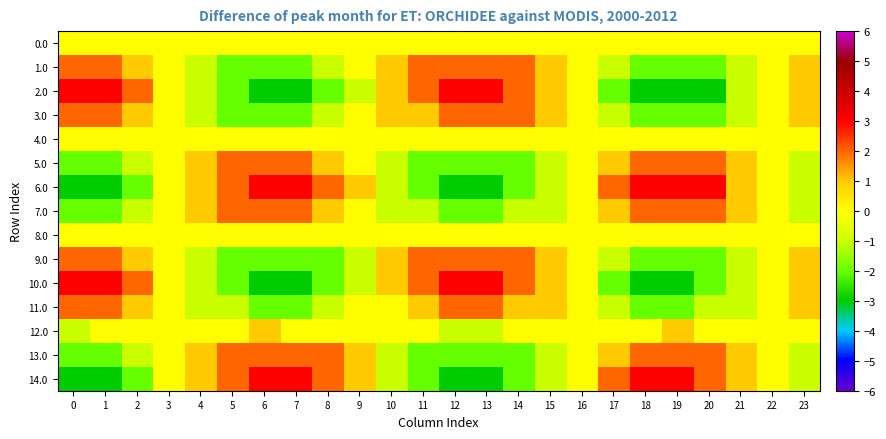

Reading right to left, what are all the values shown in this chart?

0.0: 23=0	22=0	21=0	20=0	19=0	18=0	17=0	16=0	15=0	14=0	13=0	12=0	11=0	10=0	9=0	8=0	7=0	6=0	5=0	4=0	3=0	2=0	1=0	0=0
1.0: 23=1	22=0	21=-1	20=-2	19=-2	18=-2	17=-1	16=0	15=1	14=2	13=2	12=2	11=2	10=1	9=0	8=-1	7=-2	6=-2	5=-2	4=-1	3=0	2=1	1=2	0=2
2.0: 23=1	22=0	21=-1	20=-3	19=-3	18=-3	17=-2	16=0	15=1	14=2	13=3	12=3	11=2	10=1	9=-1	8=-2	7=-3	6=-3	5=-2	4=-1	3=0	2=2	1=3	0=3
3.0: 23=1	22=0	21=-1	20=-2	19=-2	18=-2	17=-1	16=0	15=1	14=2	13=2	12=2	11=1	10=1	9=0	8=-1	7=-2	6=-2	5=-2	4=-1	3=0	2=1	1=2	0=2
4.0: 23=0	22=0	21=0	20=0	19=0	18=0	17=0	16=0	15=0	14=0	13=0	12=0	11=0	10=0	9=0	8=0	7=0	6=0	5=0	4=0	3=0	2=0	1=0	0=0
5.0: 23=-1	22=0	21=1	20=2	19=2	18=2	17=1	16=0	15=-1	14=-2	13=-2	12=-2	11=-2	10=-1	9=0	8=1	7=2	6=2	5=2	4=1	3=0	2=-1	1=-2	0=-2
6.0: 23=-1	22=0	21=1	20=3	19=3	18=3	17=2	16=0	15=-1	14=-2	13=-3	12=-3	11=-2	10=-1	9=1	8=2	7=3	6=3	5=2	4=1	3=0	2=-2	1=-3	0=-3
7.0: 23=-1	22=0	21=1	20=2	19=2	18=2	17=1	16=0	15=-1	14=-1	13=-2	12=-2	11=-1	10=-1	9=0	8=1	7=2	6=2	5=2	4=1	3=0	2=-1	1=-2	0=-2
8.0: 23=0	22=0	21=0	20=0	19=0	18=0	17=0	16=0	15=0	14=0	13=0	12=0	11=0	10=0	9=0	8=0	7=0	6=0	5=0	4=0	3=0	2=0	1=0	0=0
9.0: 23=1	22=0	21=-1	20=-2	19=-2	18=-2	17=-1	16=0	15=1	14=2	13=2	12=2	11=2	10=1	9=-1	8=-2	7=-2	6=-2	5=-2	4=-1	3=0	2=1	1=2	0=2
10.0: 23=1	22=0	21=-1	20=-2	19=-3	18=-3	17=-2	16=0	15=1	14=2	13=3	12=3	11=2	10=1	9=-1	8=-2	7=-3	6=-3	5=-2	4=-1	3=0	2=2	1=3	0=3
11.0: 23=1	22=0	21=-1	20=-1	19=-2	18=-2	17=-1	16=0	15=1	14=1	13=2	12=2	11=1	10=0	9=0	8=-1	7=-2	6=-2	5=-1	4=-1	3=0	2=1	1=2	0=2
12.0: 23=0	22=0	21=0	20=0	19=1	18=0	17=0	16=0	15=0	14=0	13=-1	12=-1	11=0	10=0	9=0	8=0	7=0	6=1	5=0	4=0	3=0	2=0	1=0	0=-1
13.0: 23=-1	22=0	21=1	20=2	19=2	18=2	17=1	16=0	15=-1	14=-2	13=-2	12=-2	11=-2	10=-1	9=1	8=2	7=2	6=2	5=2	4=1	3=0	2=-1	1=-2	0=-2
14.0: 23=-1	22=0	21=1	20=2	19=3	18=3	17=2	16=0	15=-1	14=-2	13=-3	12=-3	11=-2	10=-1	9=1	8=2	7=3	6=3	5=2	4=1	3=0	2=-2	1=-3	0=-3